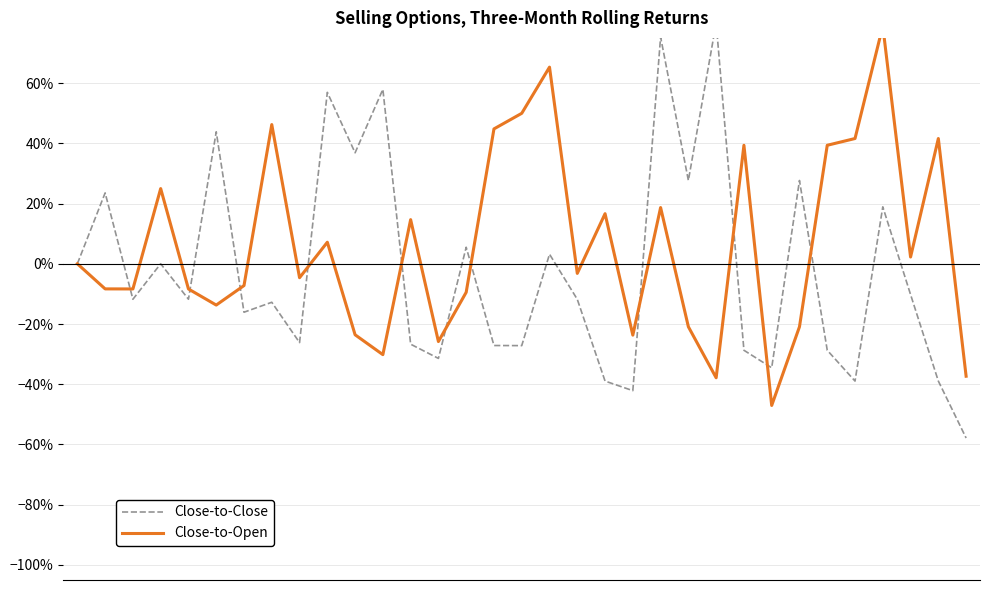

What is the average value of the Close-to-Open series?

0.1